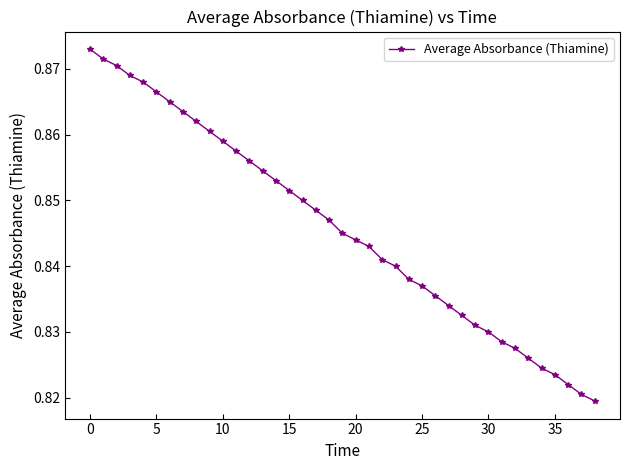

Count the values in the range 0 to 1.

39